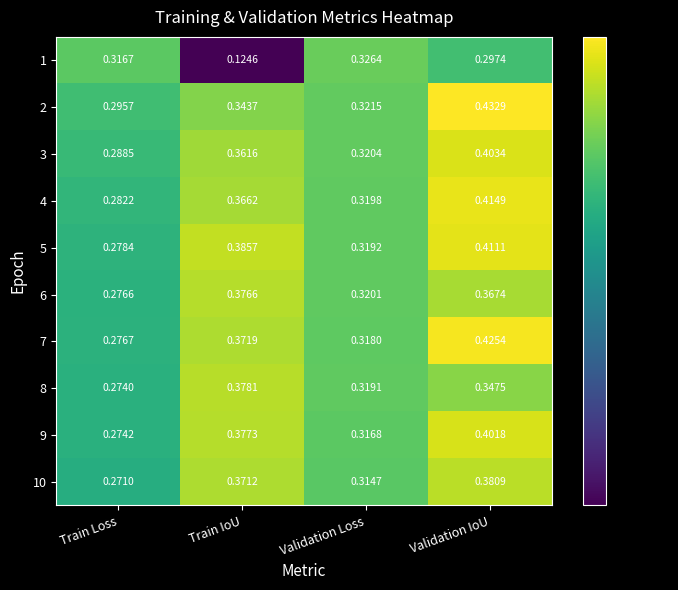

How many series are shown in this chart?

10